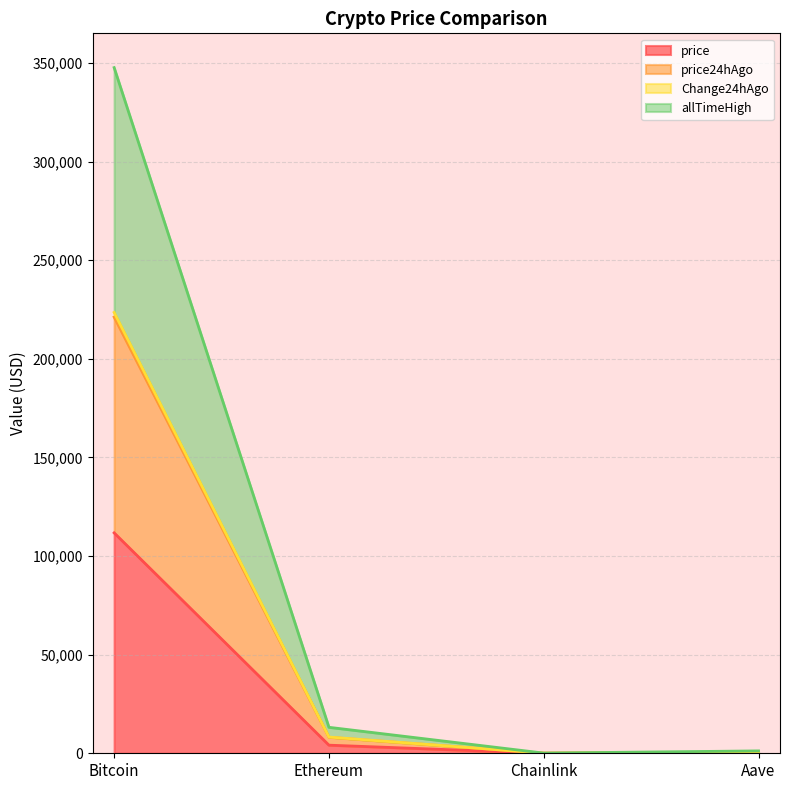

In Change24hAgo, how many points are lower than both neighbors (excluding endpoints)?

1